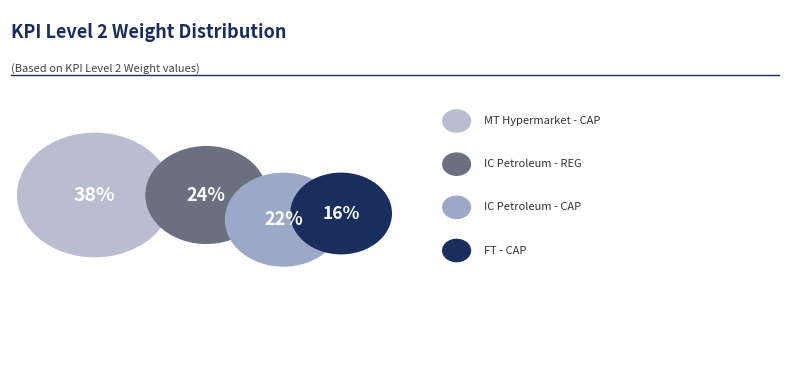

What portion of the pie excludes PoS 2019 - FT - CAP?

83.7%